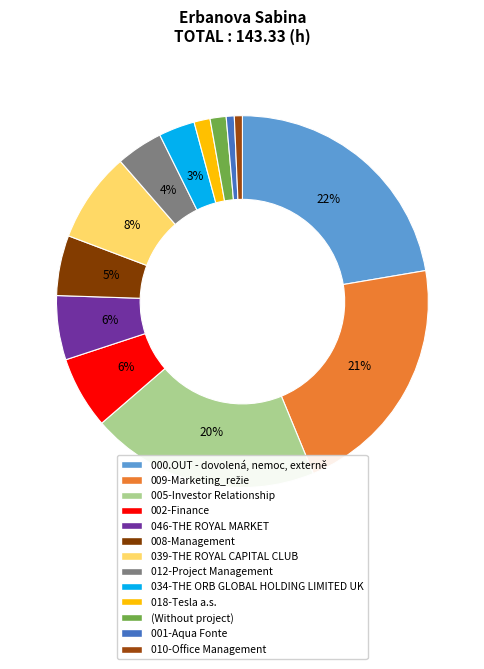

Approximately how many times larger is the value at 002-Finance compared to 001-Aqua Fonte?

9.0